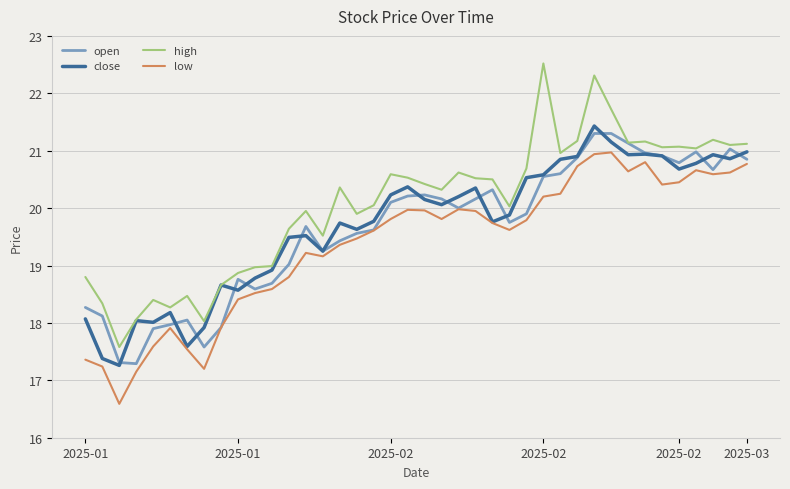

True or false: high has more than 0 points higher than both neighbors.

True